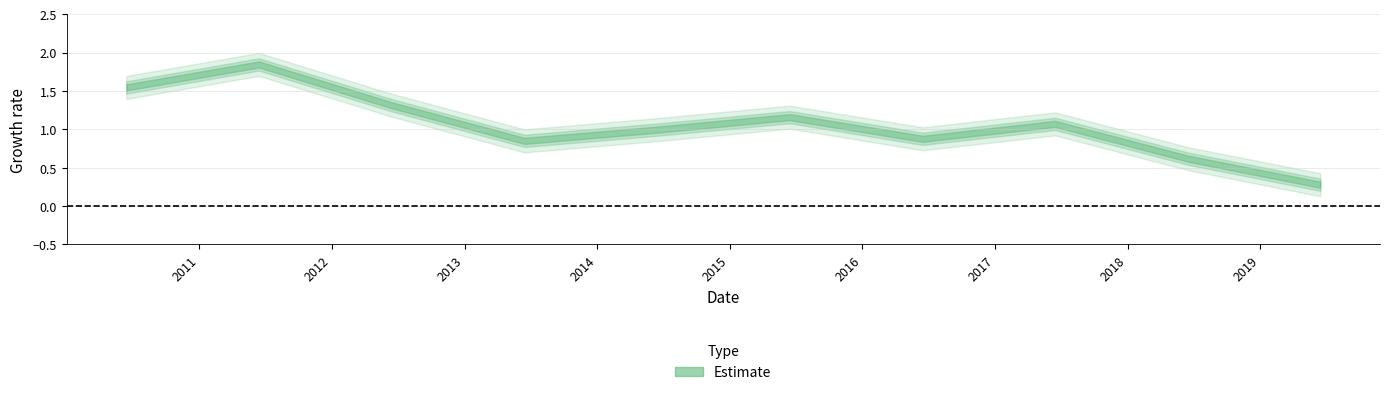

How many lines are shown in the chart?

1